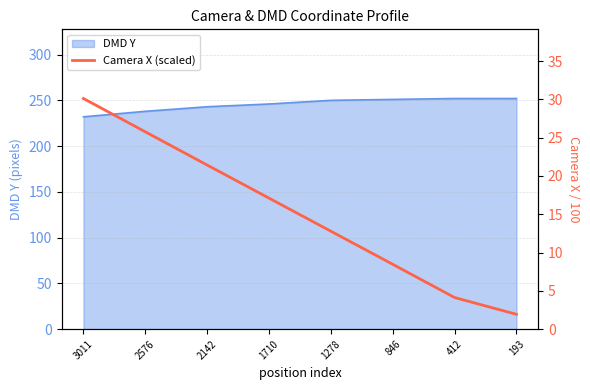

The chart shows a value of 12.8 at 1278. True or false?

True